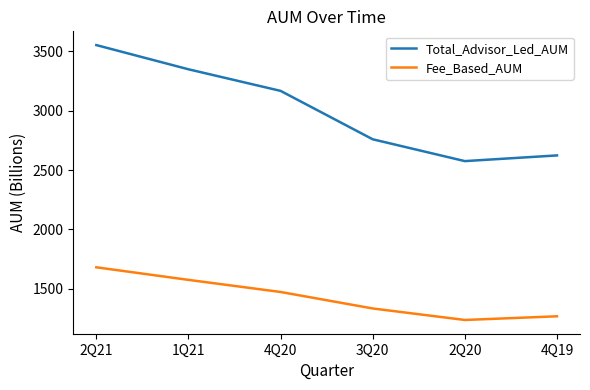

Count the number of categories in the chart.

6